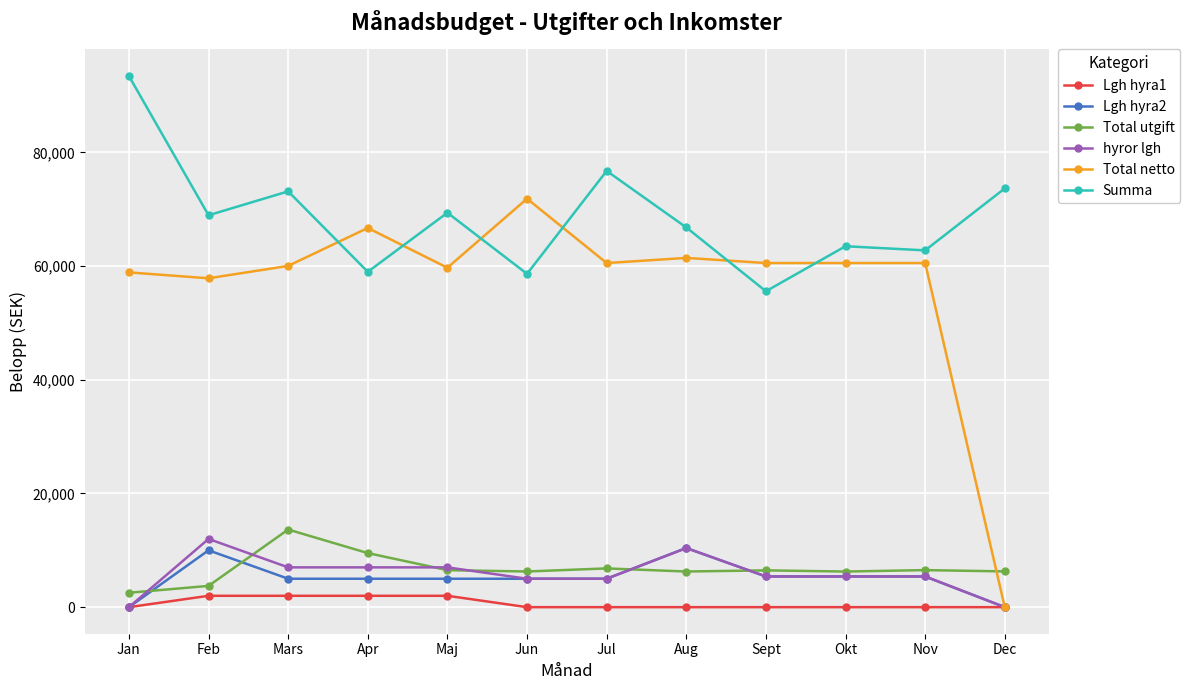

How many times do Total utgift and Total netto cross each other?

1